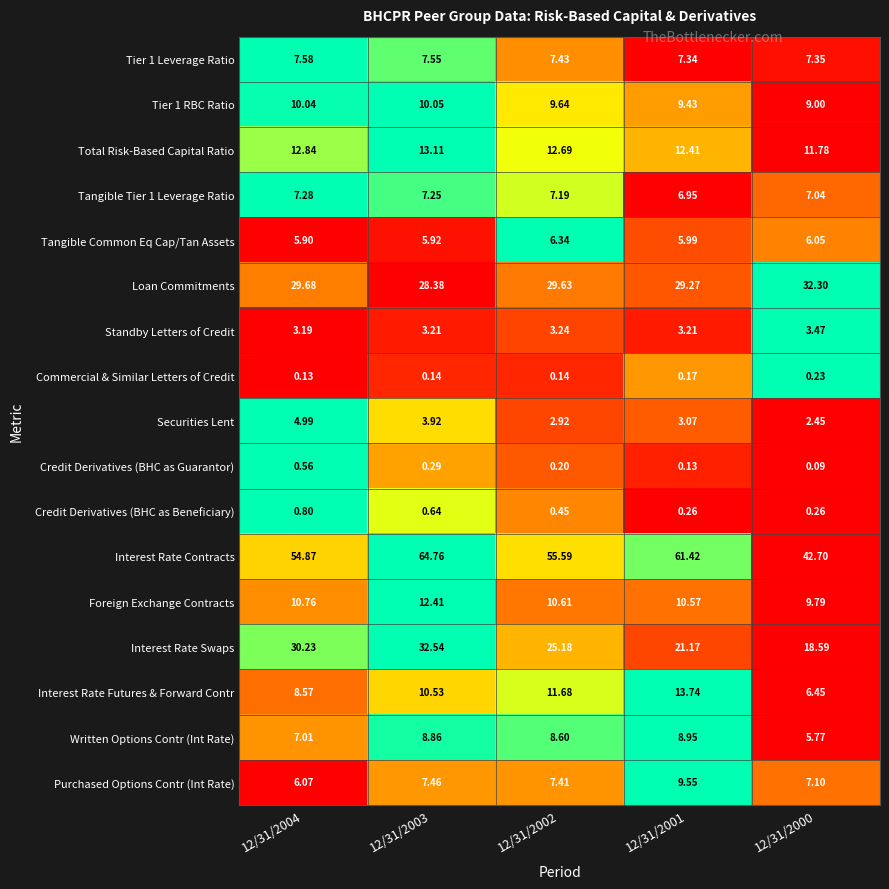

Which series changed the most between 12/31/2004 and 12/31/2000?

Interest Rate Contracts